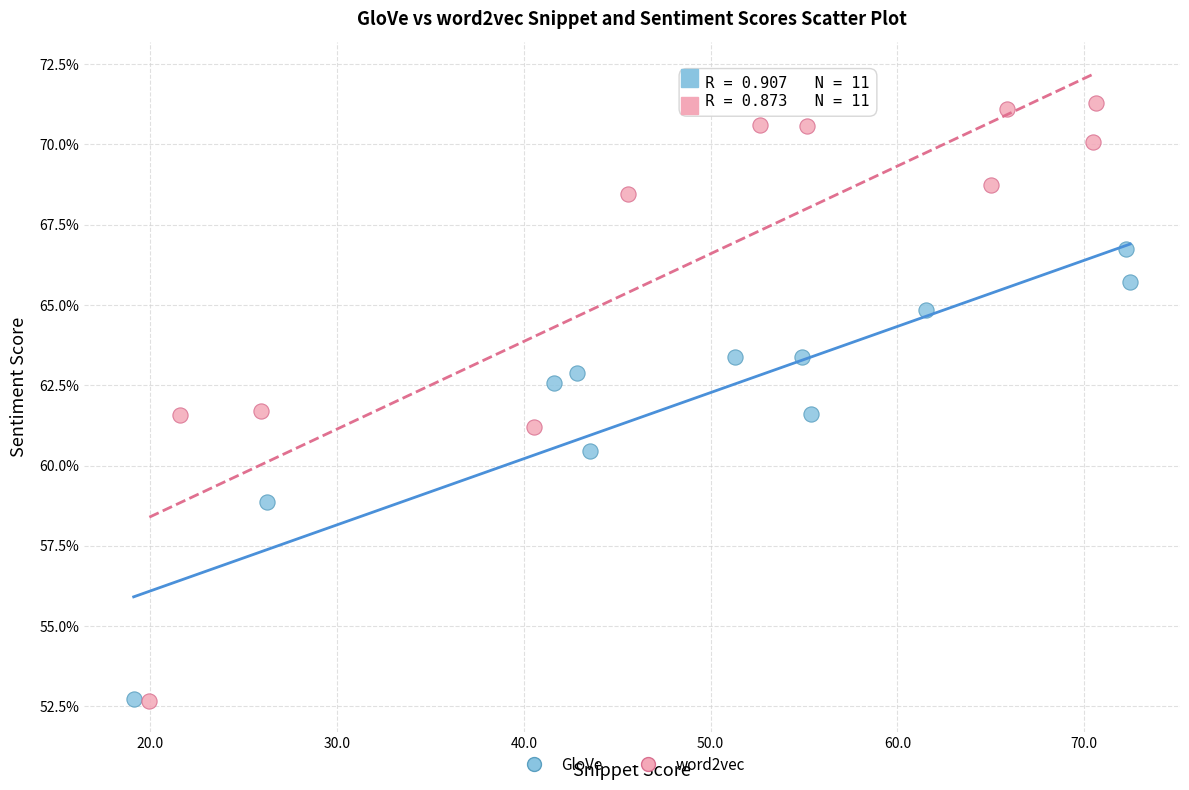

Which series has the largest Y range (max minus min)?

word2vec